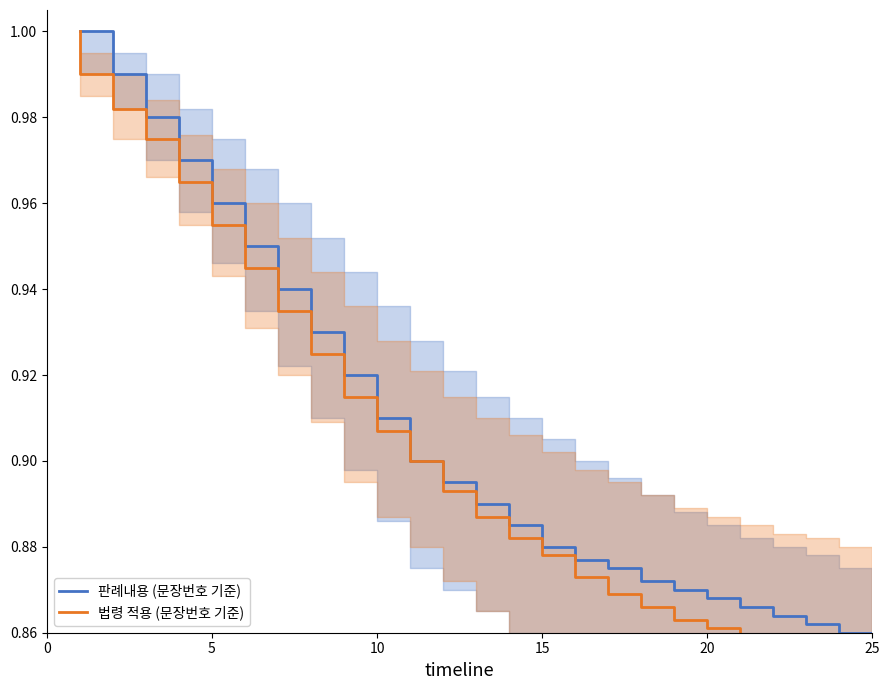

At how many categories does at least one series exceed 0?

25